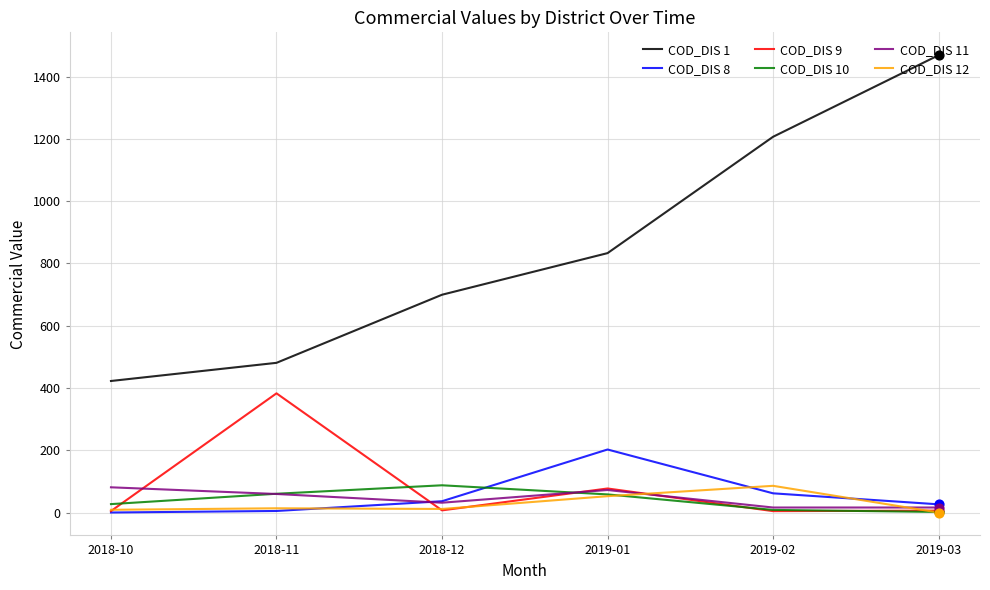

Which series has the largest total across all categories?

COD_DIS 1